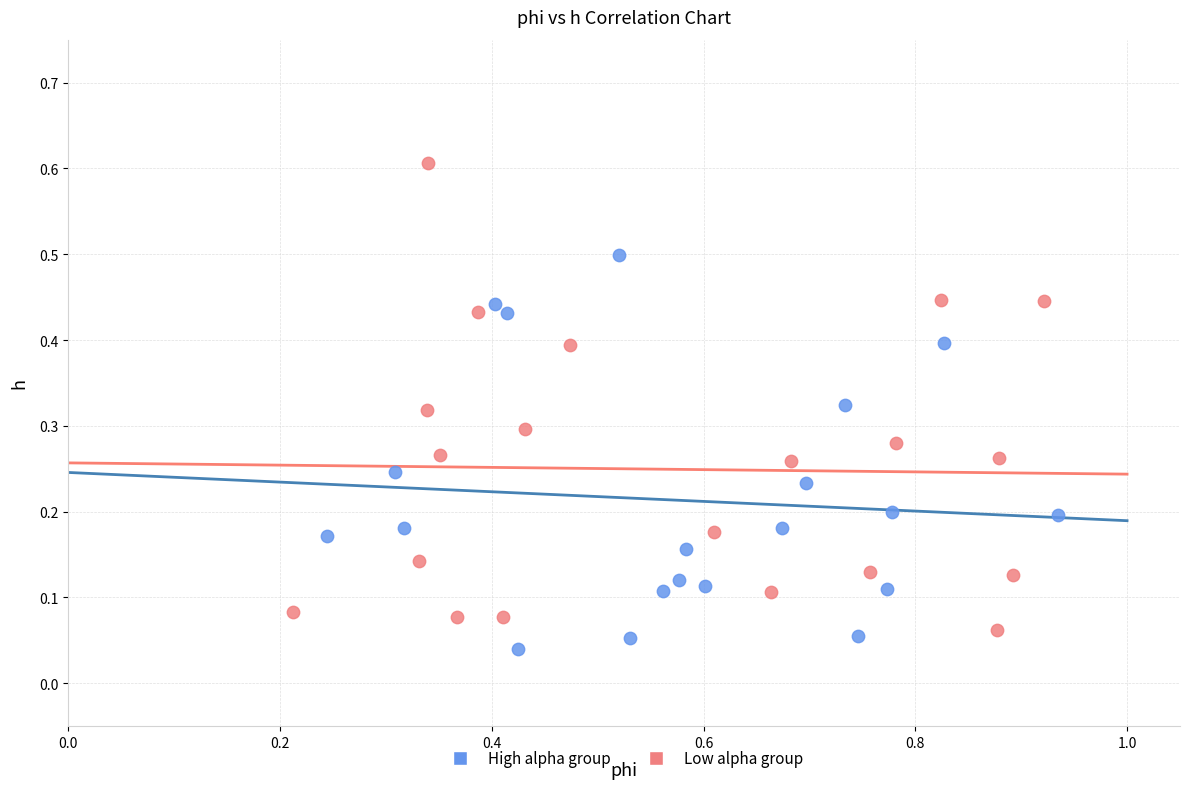

Which series contains the highest Y value?

Low alpha group